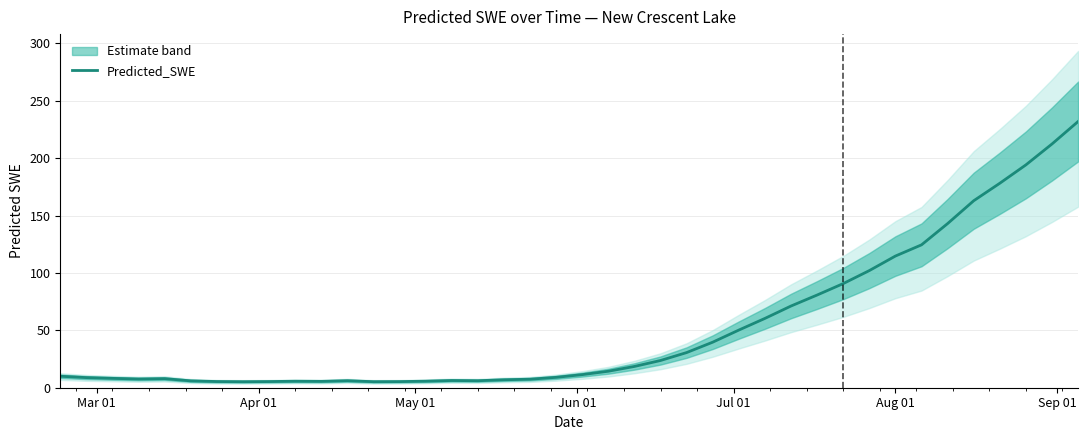

Reading left to right, transcribe all the data shown in this chart.

10.0	8.8	8.2	7.6	7.9	6.0	5.4	5.2	5.4	5.7	5.5	6.1	5.3	5.3	5.7	6.3	6.1	6.9	7.4	9.0	11.4	14.4	18.5	23.7	30.6	39.7	50.2	60.4	71.2	80.8	90.7	102.1	114.7	124.5	143.0	162.9	178.2	194.2	212.4	232.0